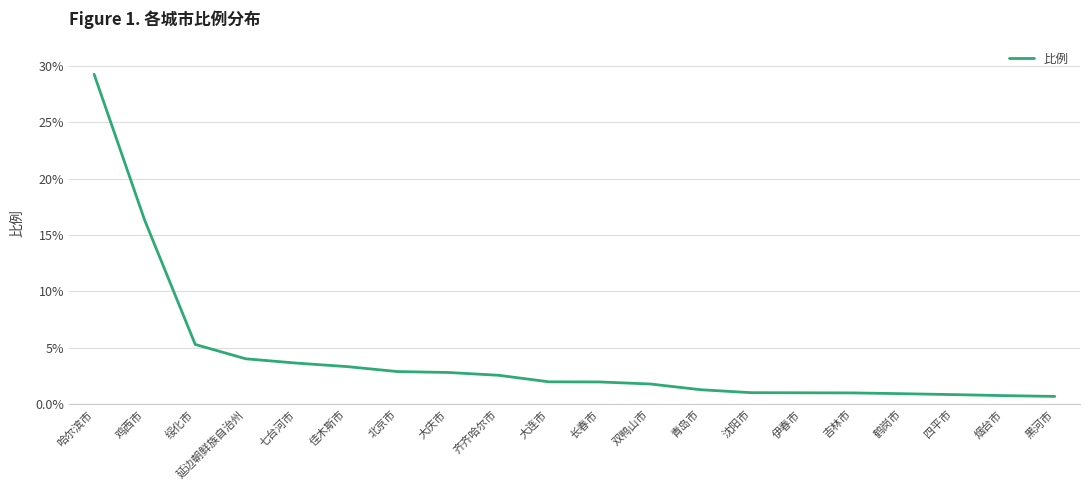

What position from the left is 绥化市?

3